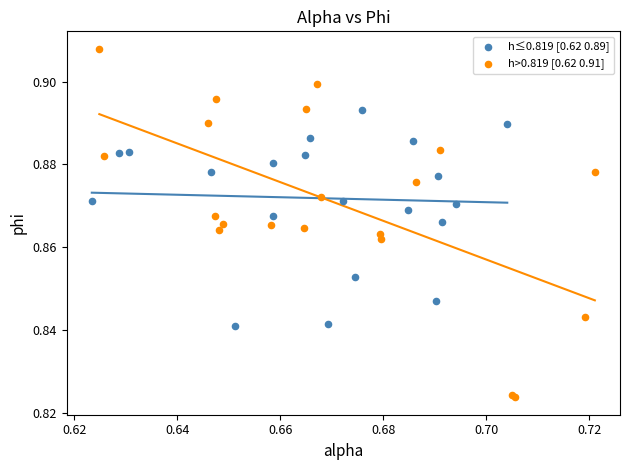

Which series reaches the minimum Y coordinate?

h>0.819 [0.62 0.91]